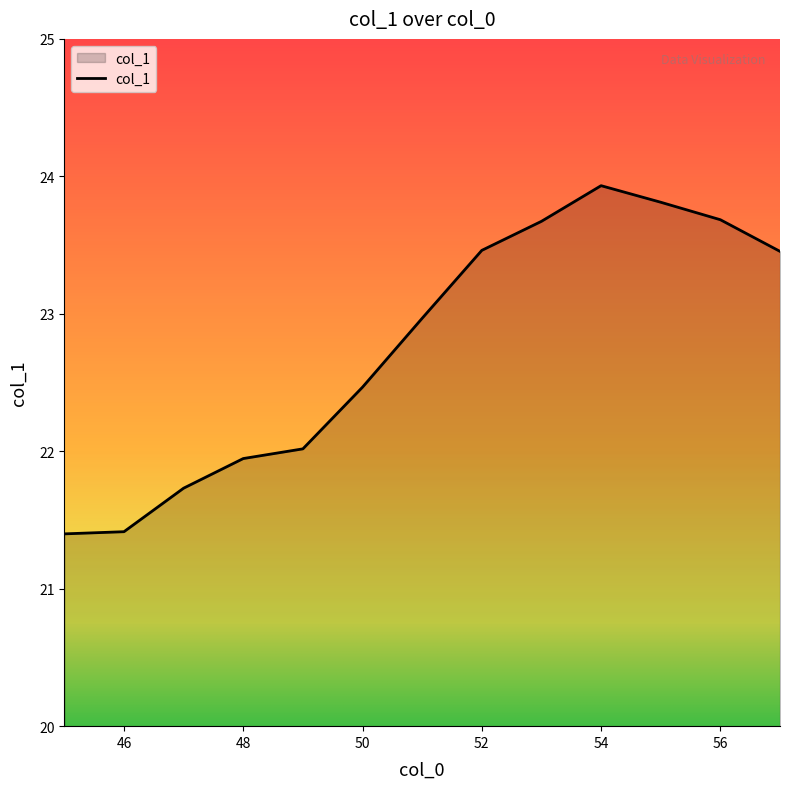

What is the difference between the maximum and minimum values?

2.5